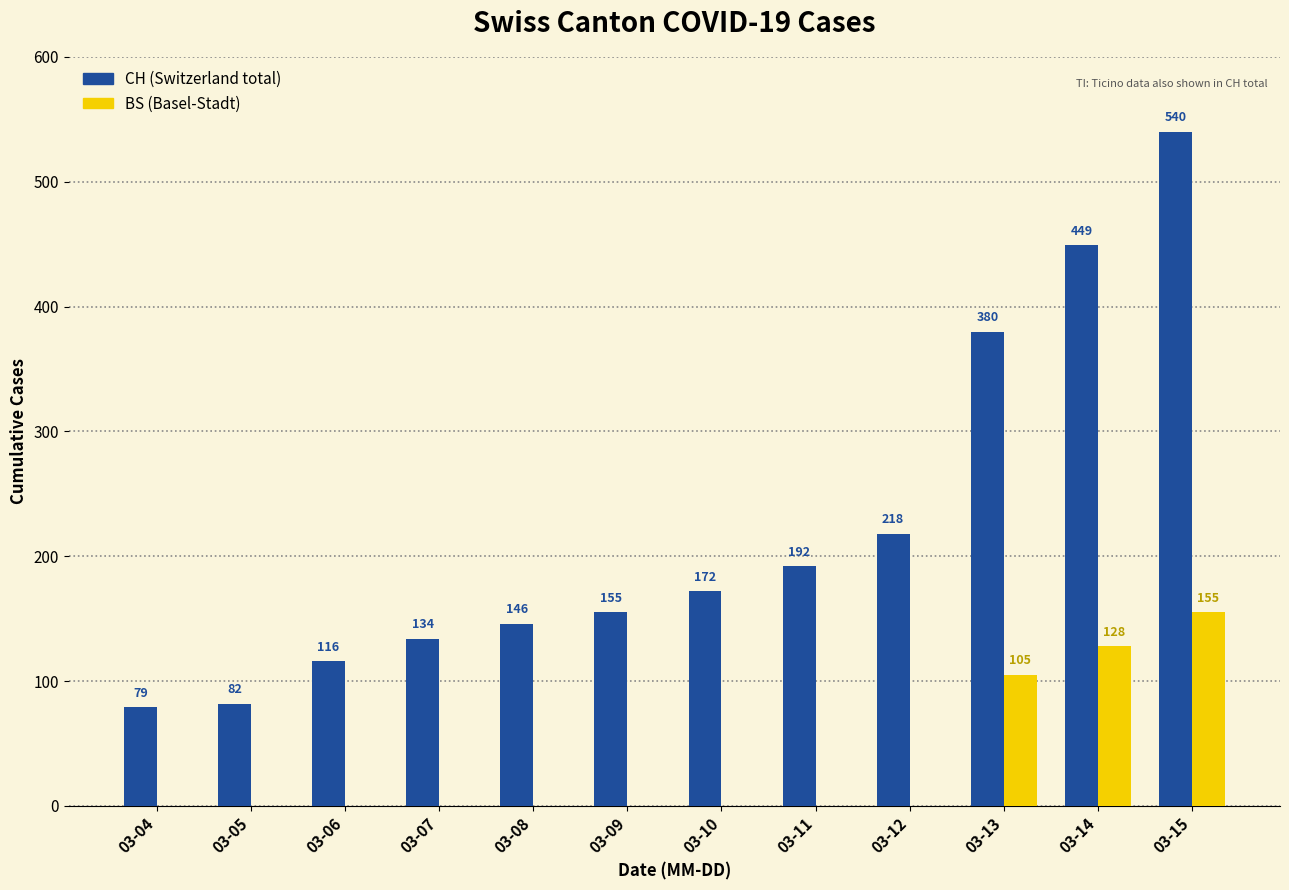

What is the greatest value displayed?

540